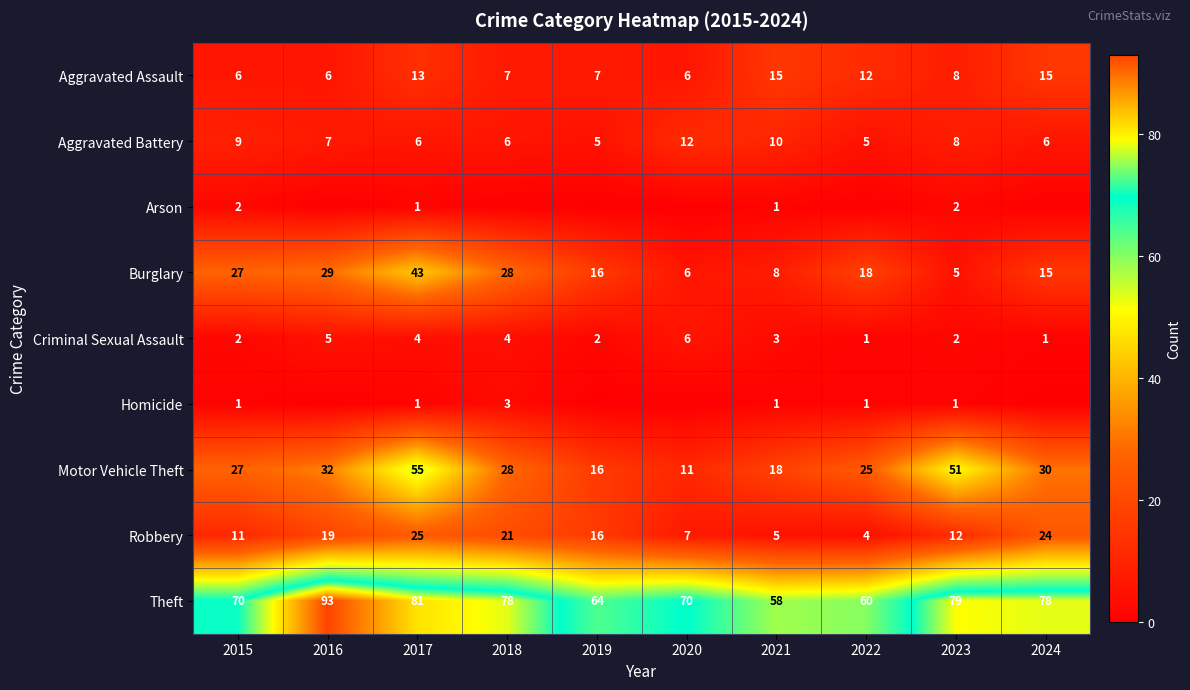

The value of Aggravated Assault at 2017 is 13. True or false?

True